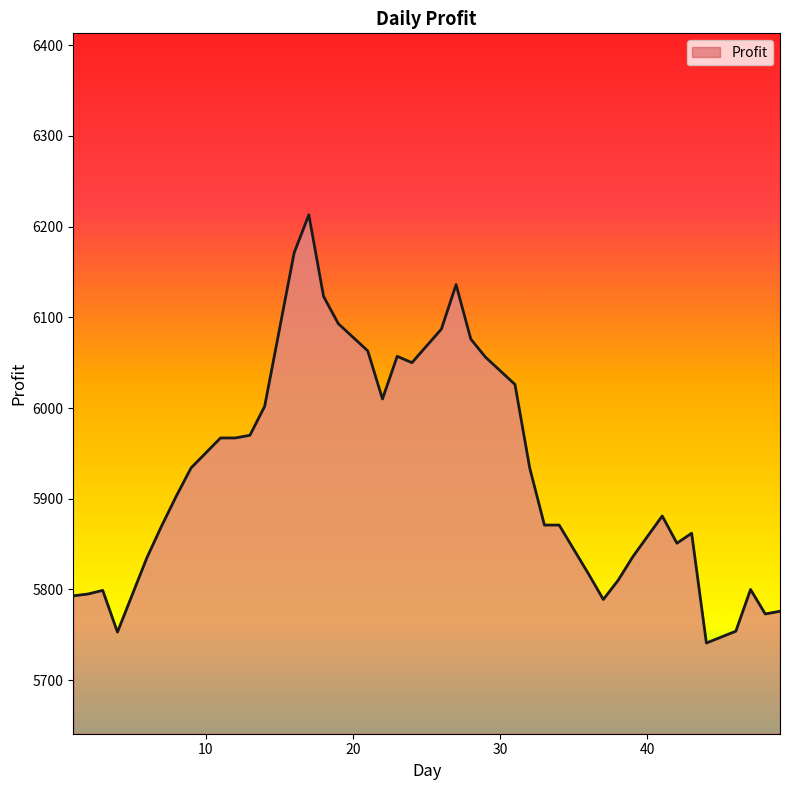

Count the number of categories in the chart.

40